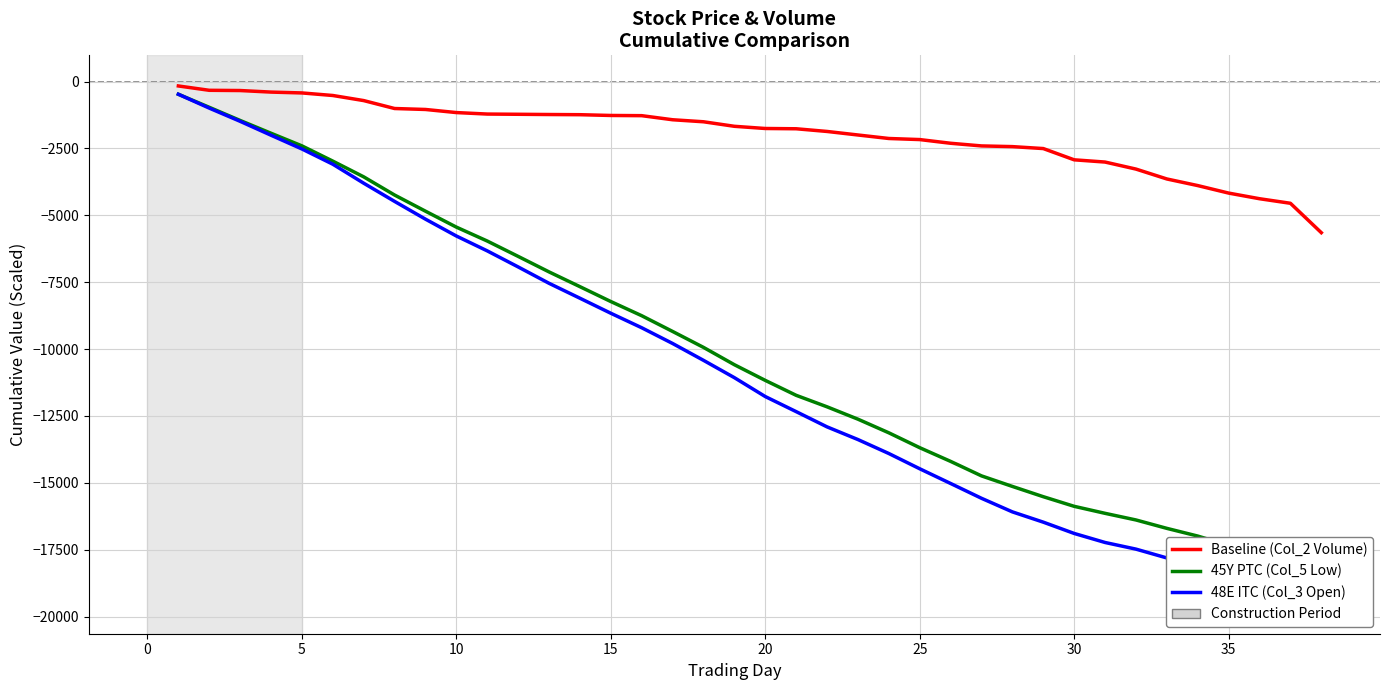

Is the value of 45Y PTC (Col_5 Low) at 22 greater than the value of 48E ITC (Col_3 Open) at 30?

No